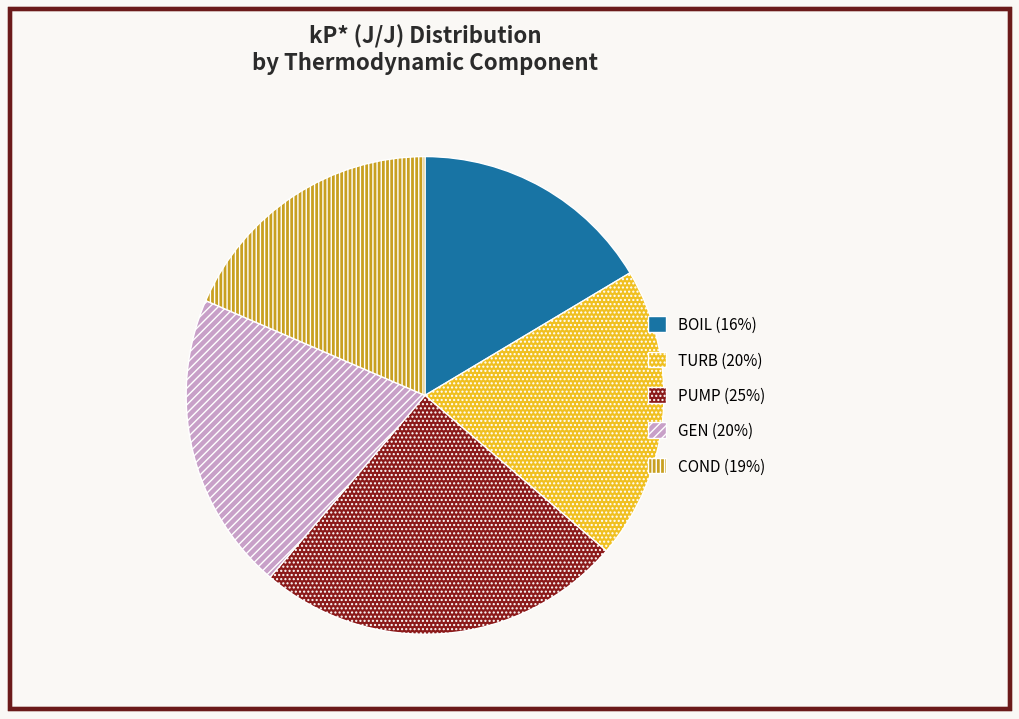

The GEN (20%) slice represents 20% of the pie. True or false?

True